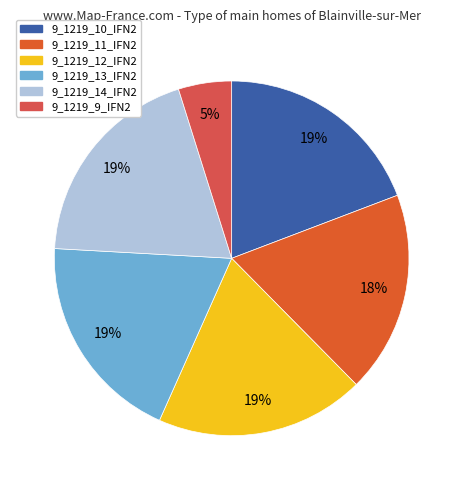

Rank the categories by value from highest to lowest.

9_1219_14_IFN2, 9_1219_10_IFN2, 9_1219_13_IFN2, 9_1219_12_IFN2, 9_1219_11_IFN2, 9_1219_9_IFN2